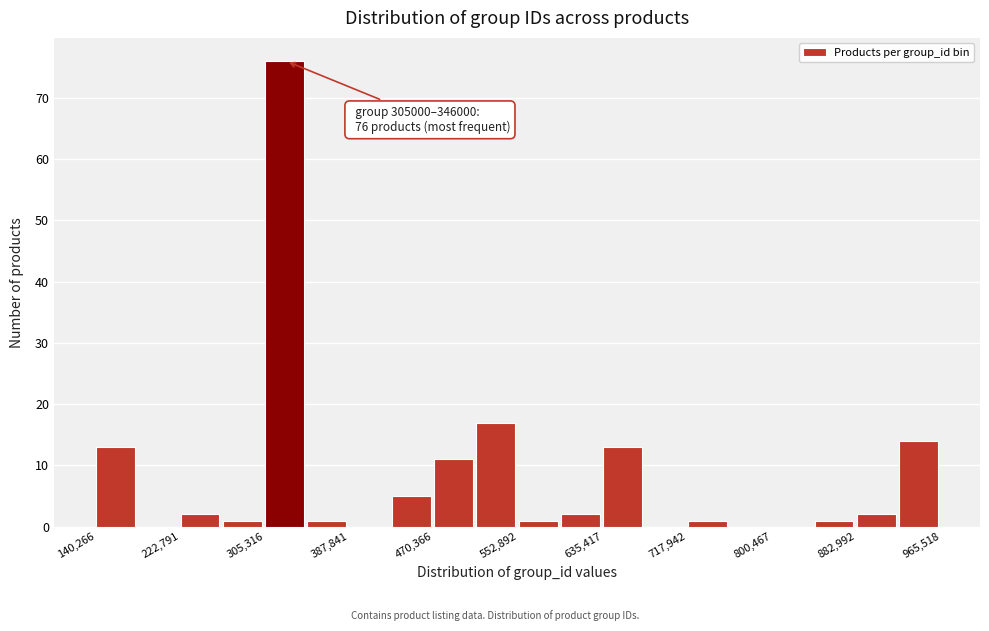

Which range on the x-axis has the tallest bar?

310000 to 350000